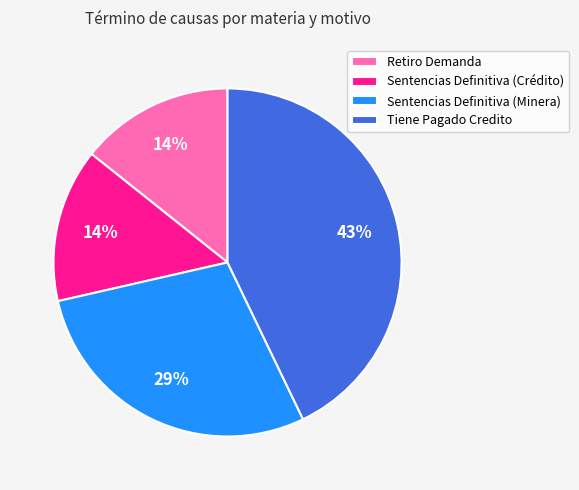

Count the number of slices in the pie.

4